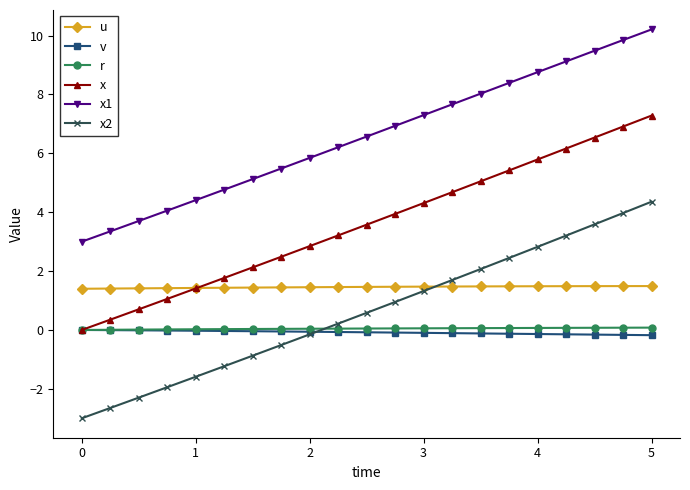

True or false: x has more than 0 interior local peaks.

False